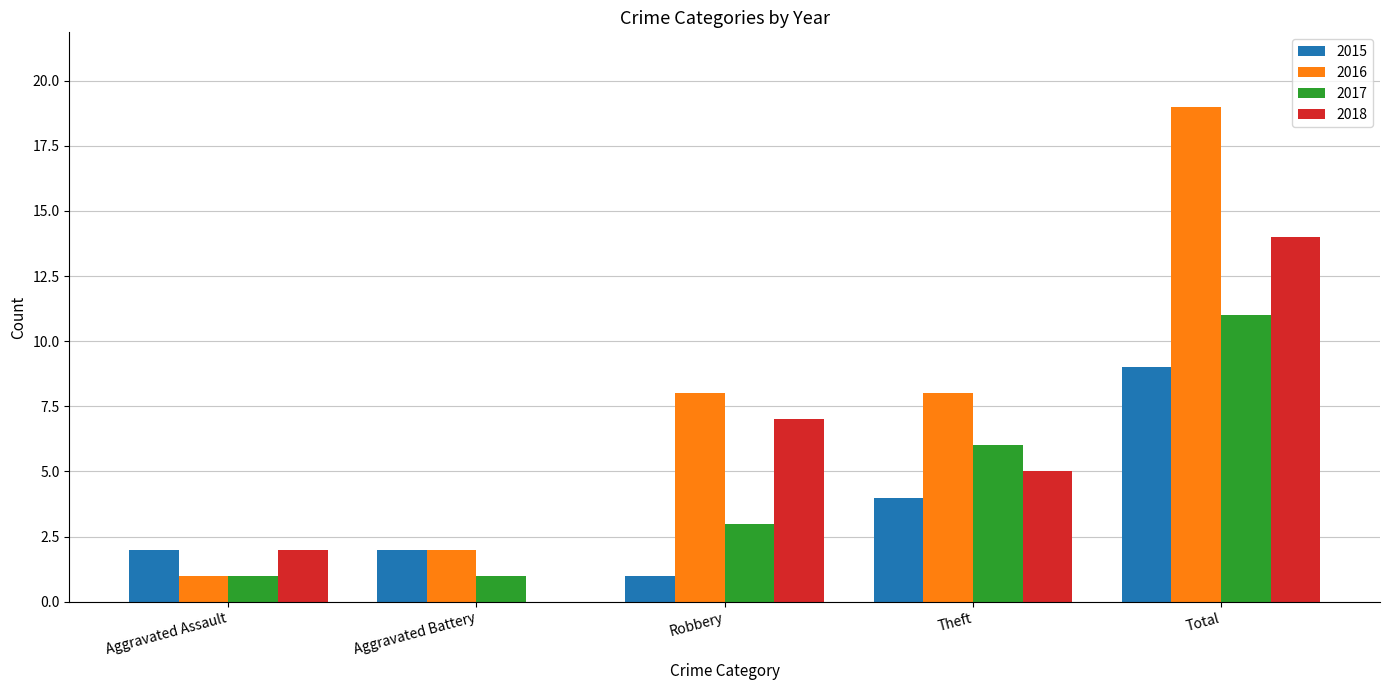

Are the bars horizontal?

No